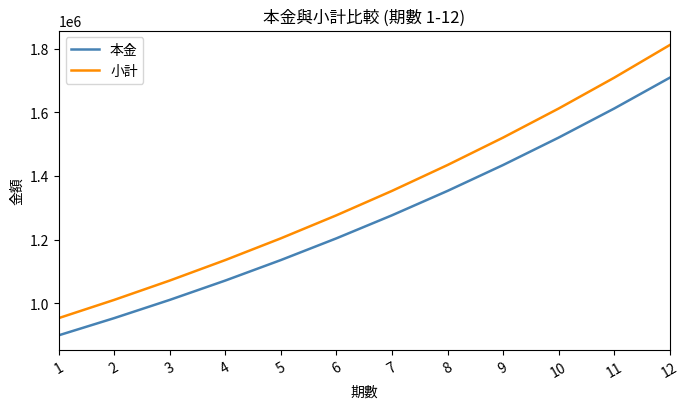

What is the difference between the maximum and minimum values in the 本金 series?

808469